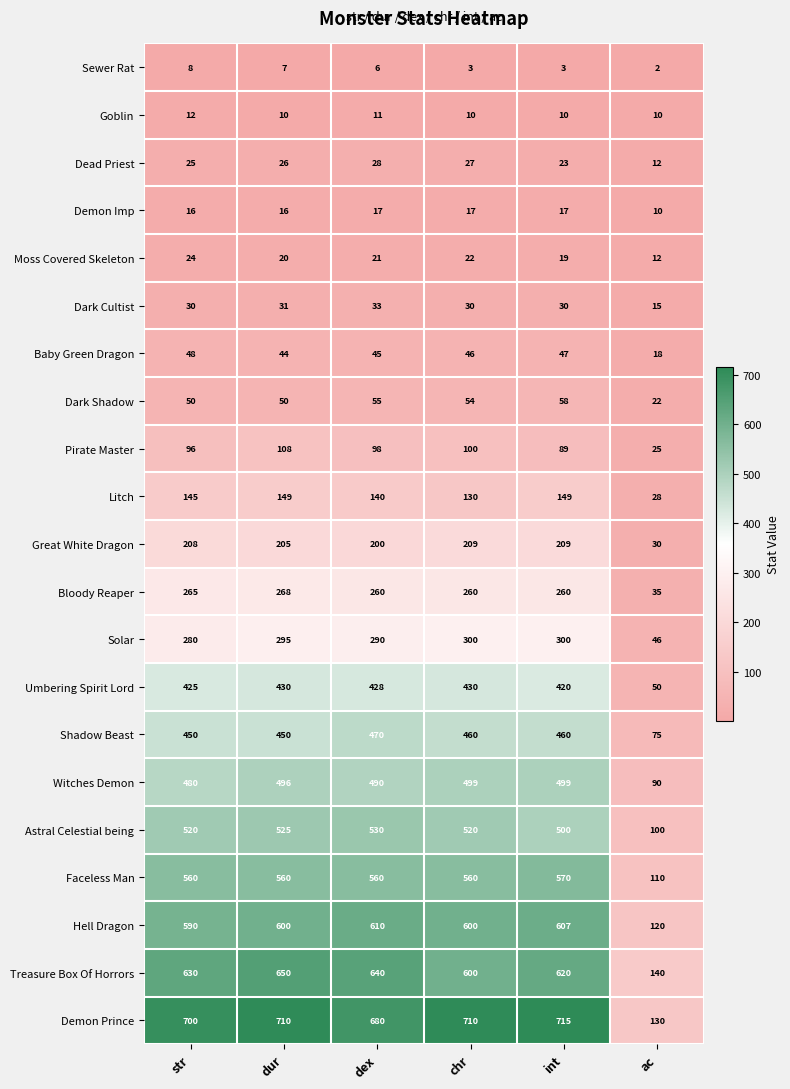

The Pirate Master series shows 33 at dur. True or false?

False